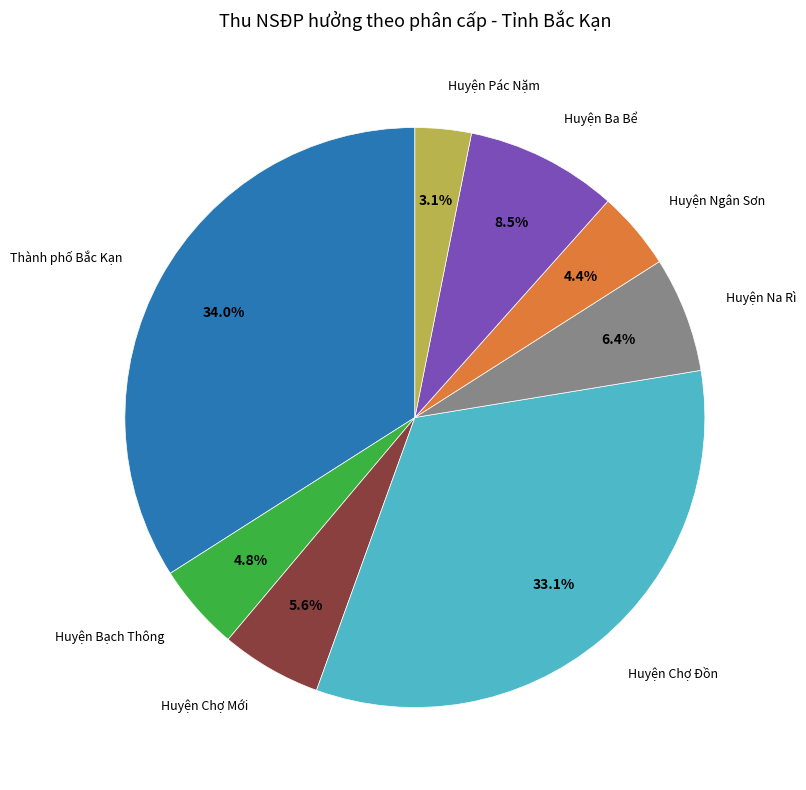

Is there a majority slice in this chart?

No